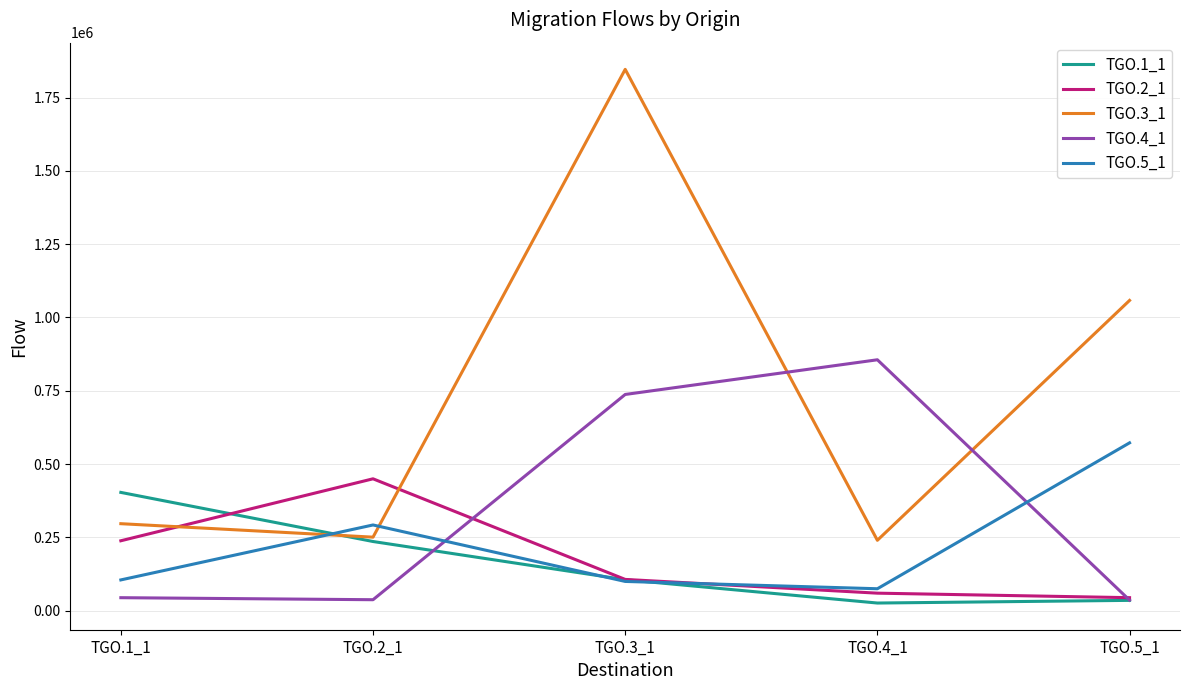

The value of TGO.5_1 at TGO.5_1 is 1001112.0. True or false?

False